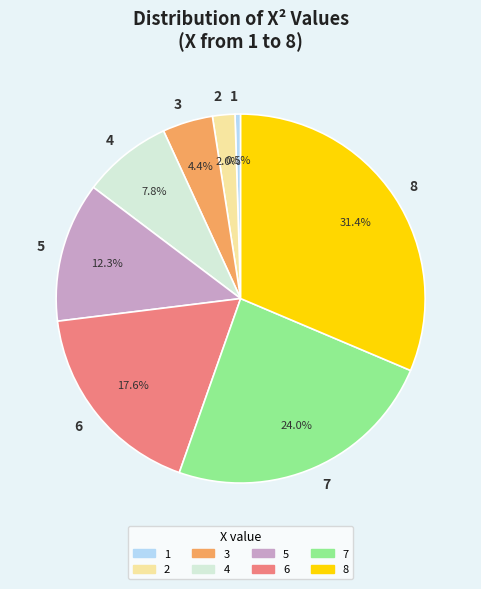

Does any single category account for the majority?

No